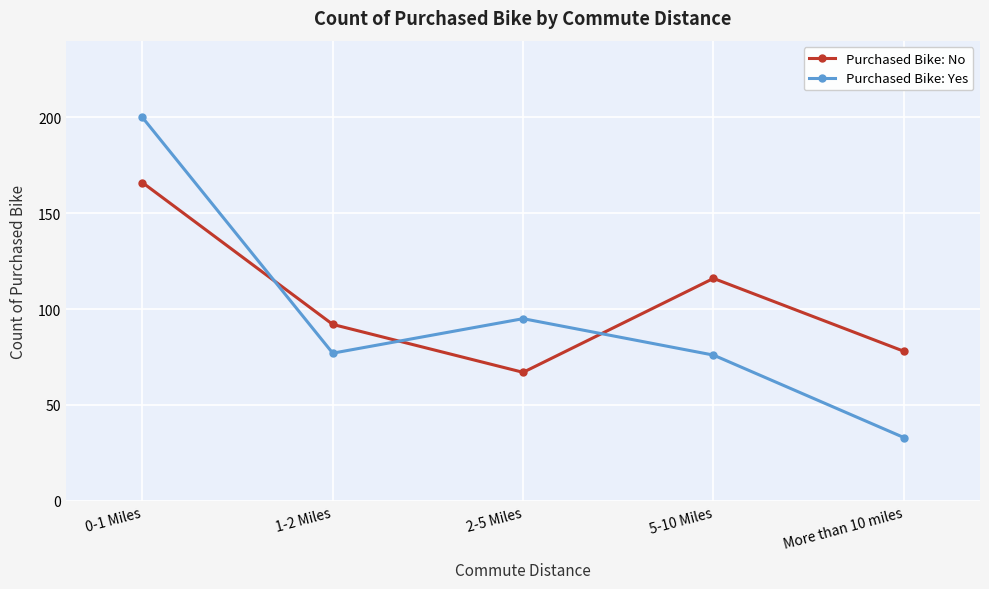

Rank the categories by Purchased Bike: No value from lowest to highest.

2-5 Miles, More than 10 miles, 1-2 Miles, 5-10 Miles, 0-1 Miles